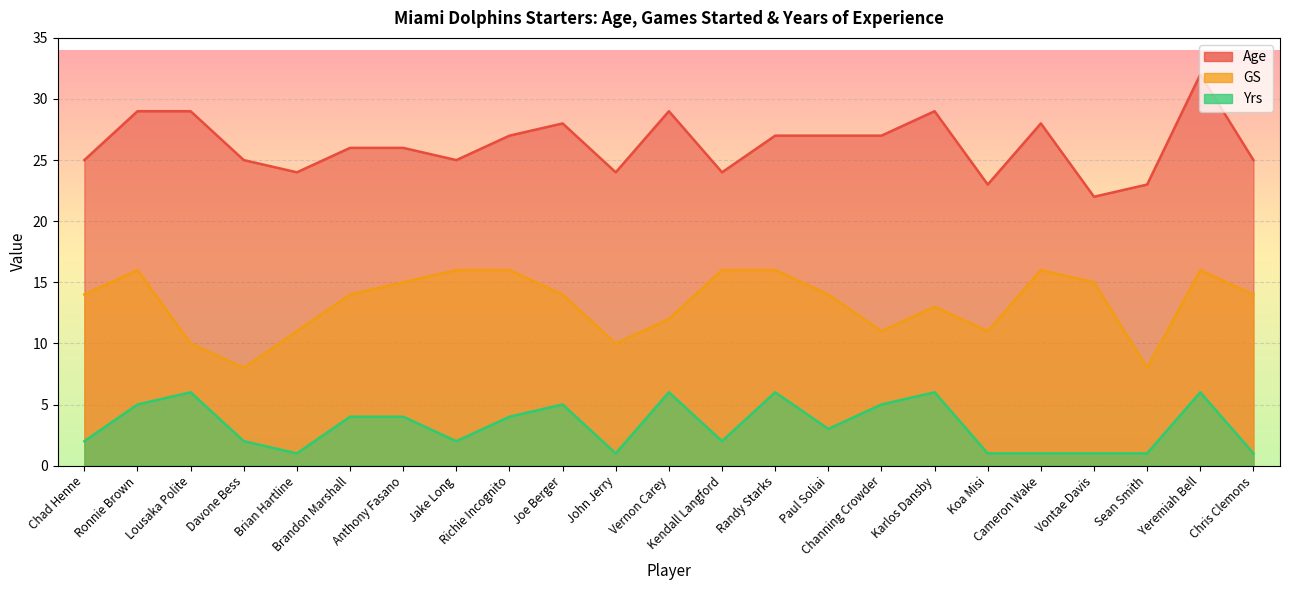

Where is the first local maximum for Yrs?

Lousaka Polite